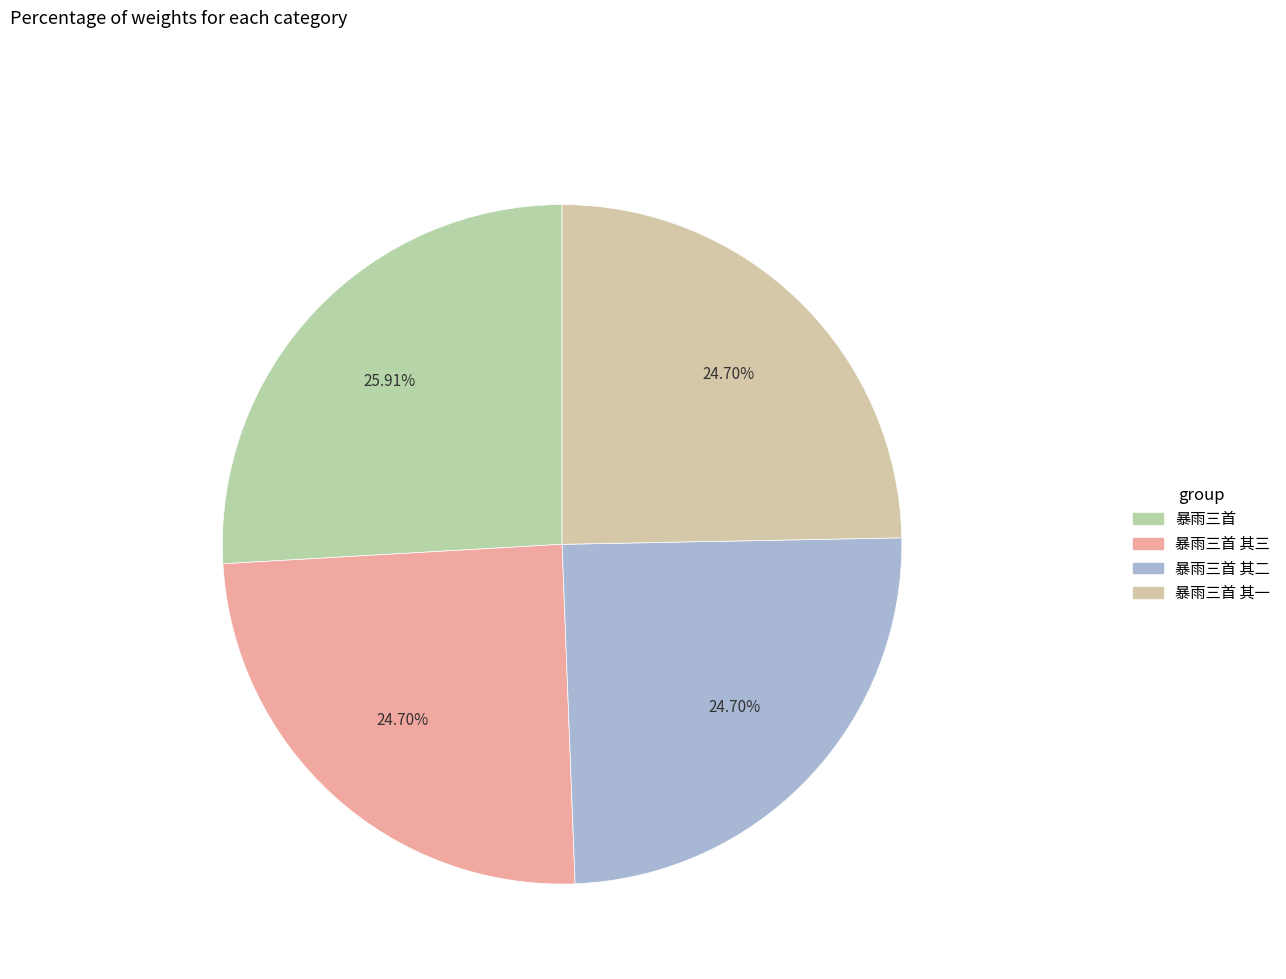

Which category has the biggest portion of the pie?

暴雨三首